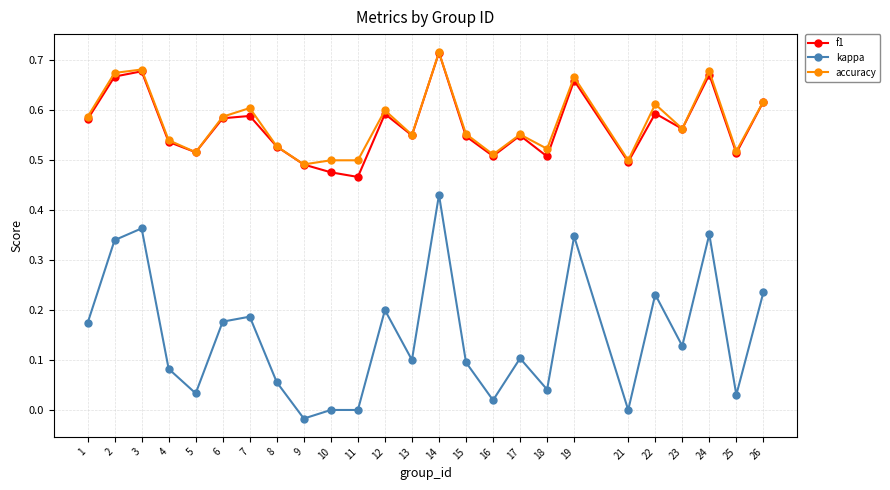

Which series changed the most between 6 and 19?

kappa